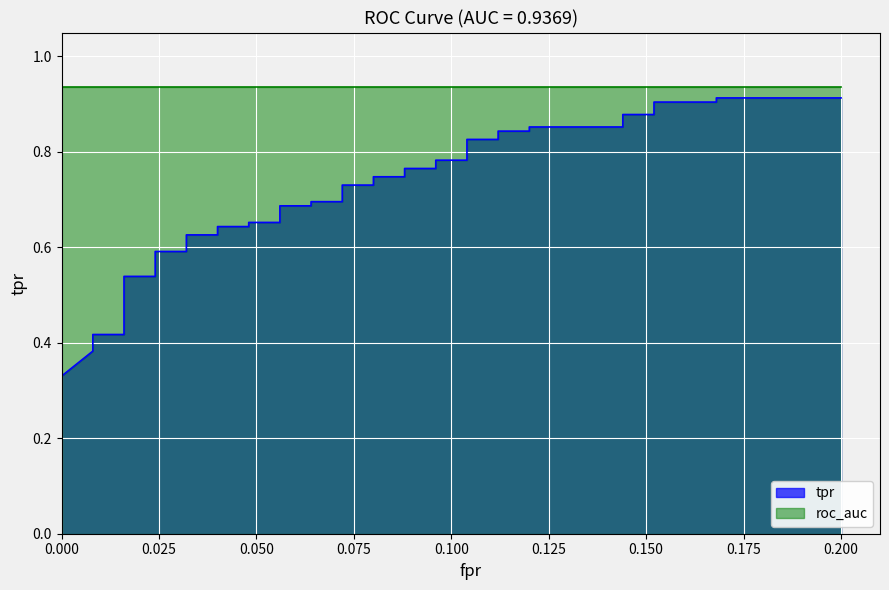

What is the minimum value shown in the chart?

0.3